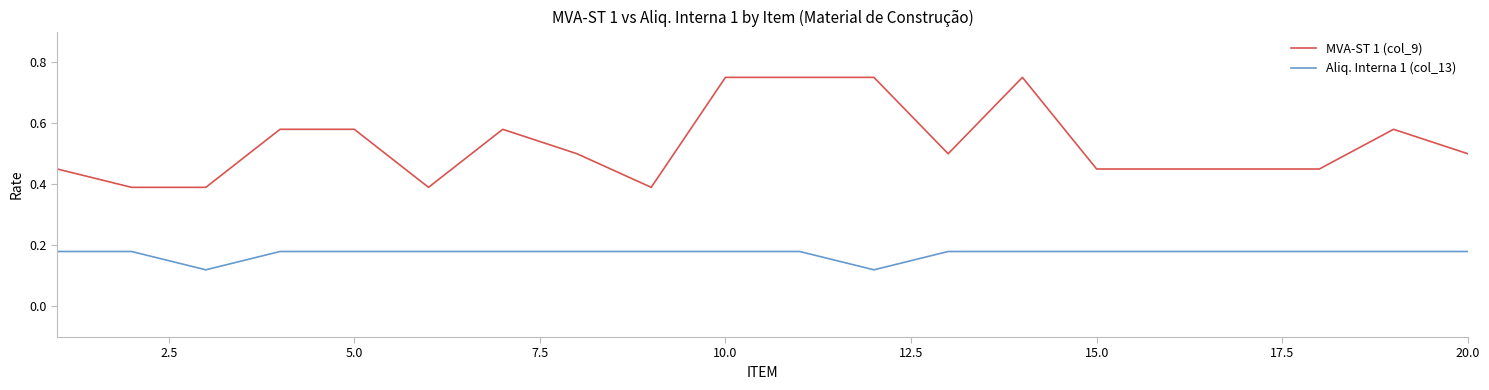

Which series has the largest range (max minus min)?

MVA-ST 1 (col_9)